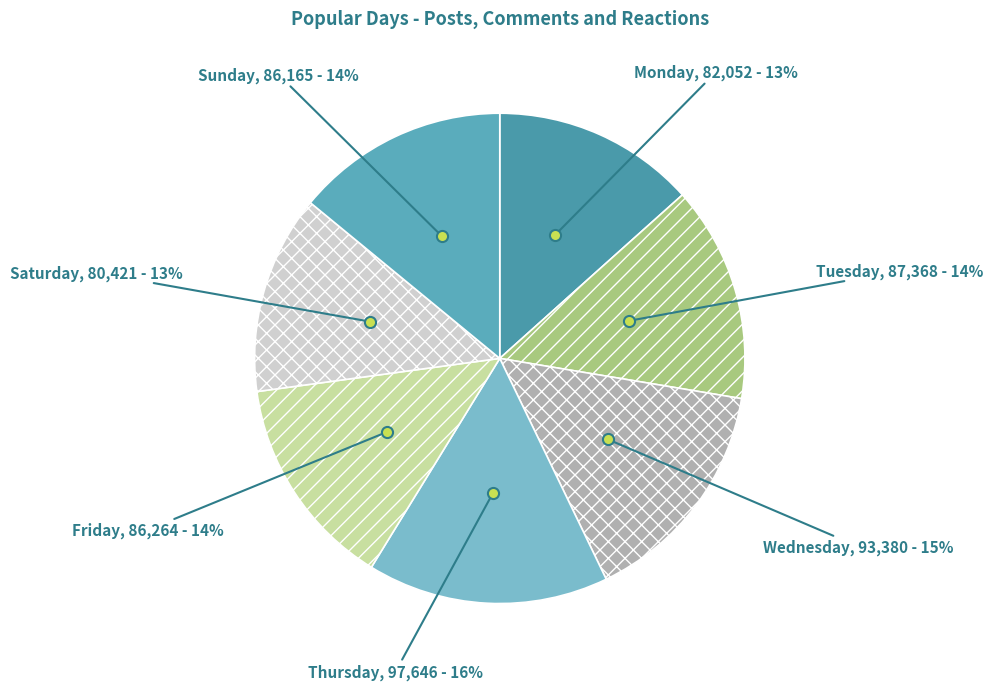

Count the number of slices in the pie.

7